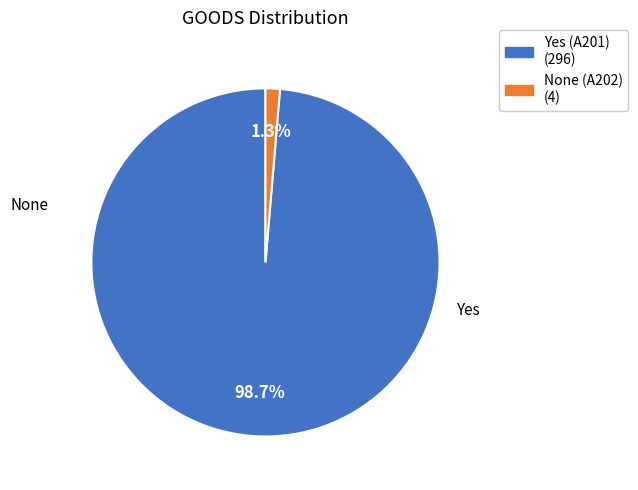

Between None (A202) and Yes (A201), which is larger?

Yes (A201)